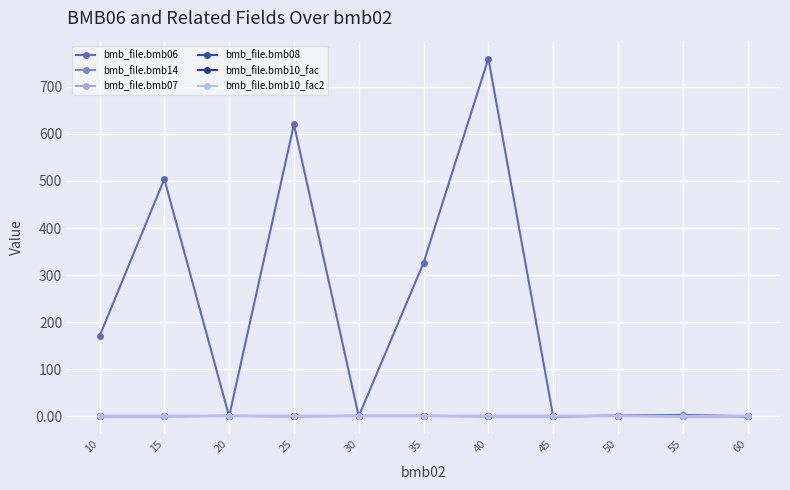

The bmb_file.bmb07 series shows 1.0 at 50. True or false?

True